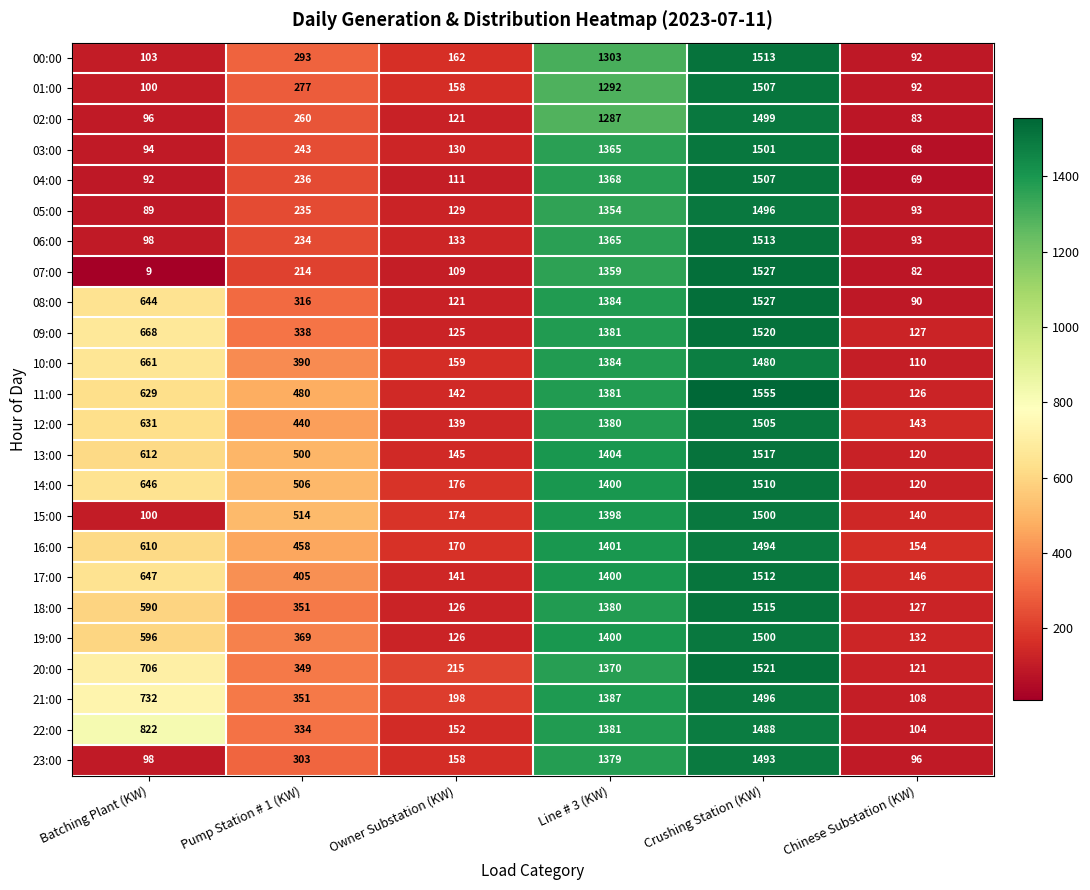

What is the difference between the maximum and second lowest values in the 00:00 series?

1410